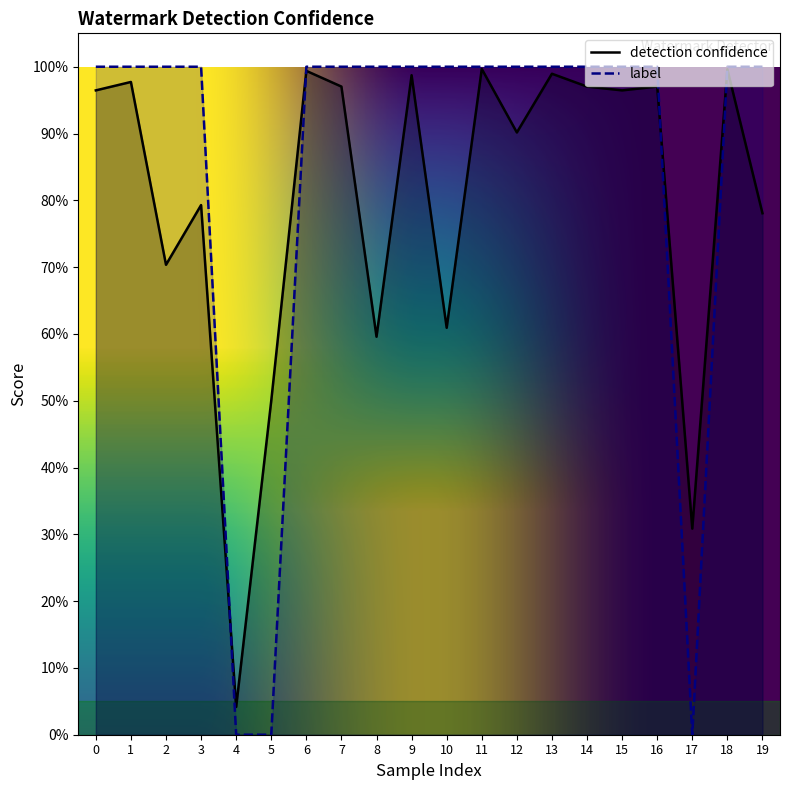

Which series ends up on top after the final intersection of label and detection confidence?

label